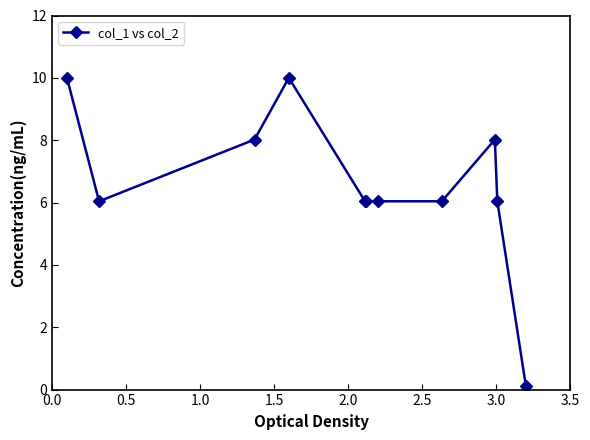

What is the greatest value displayed?

10.0